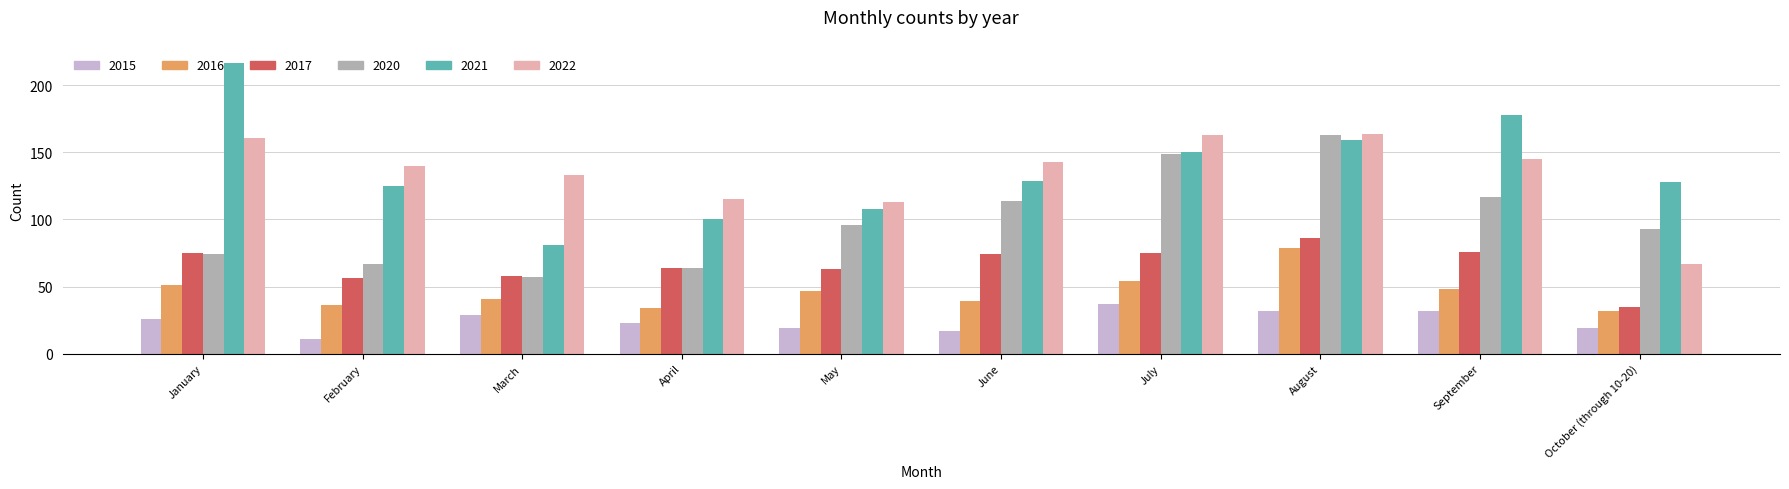

What is the value of the 2015 bar at the 8th from the left?

32